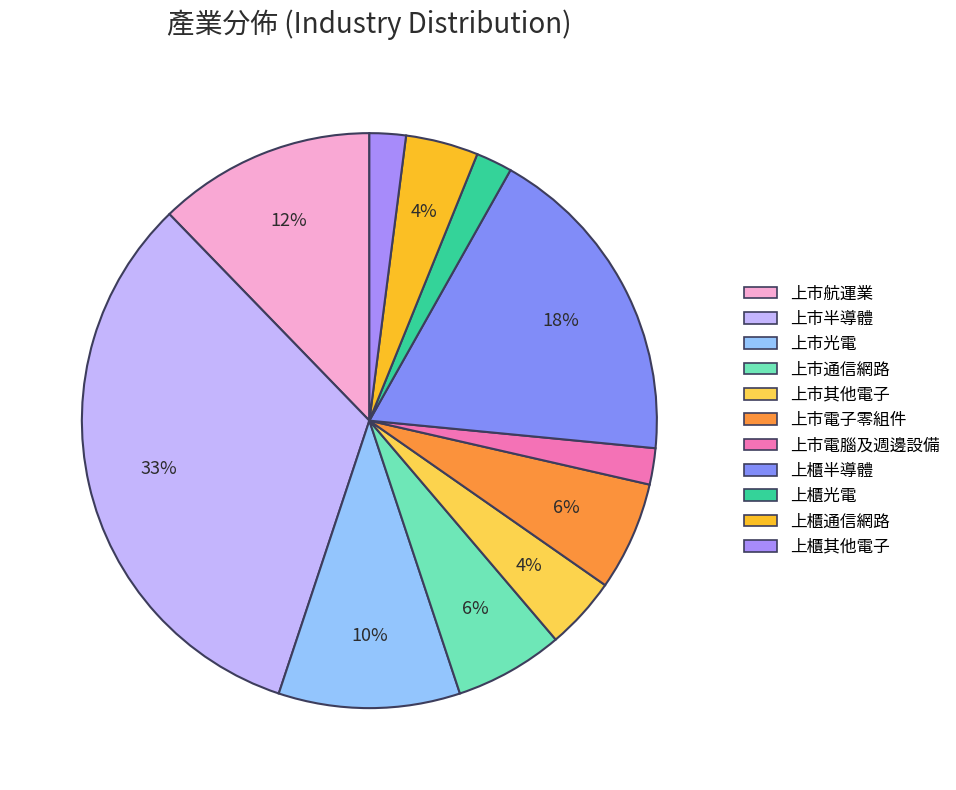

Is it true that 上市電子零組件 is 6% of the pie?

True